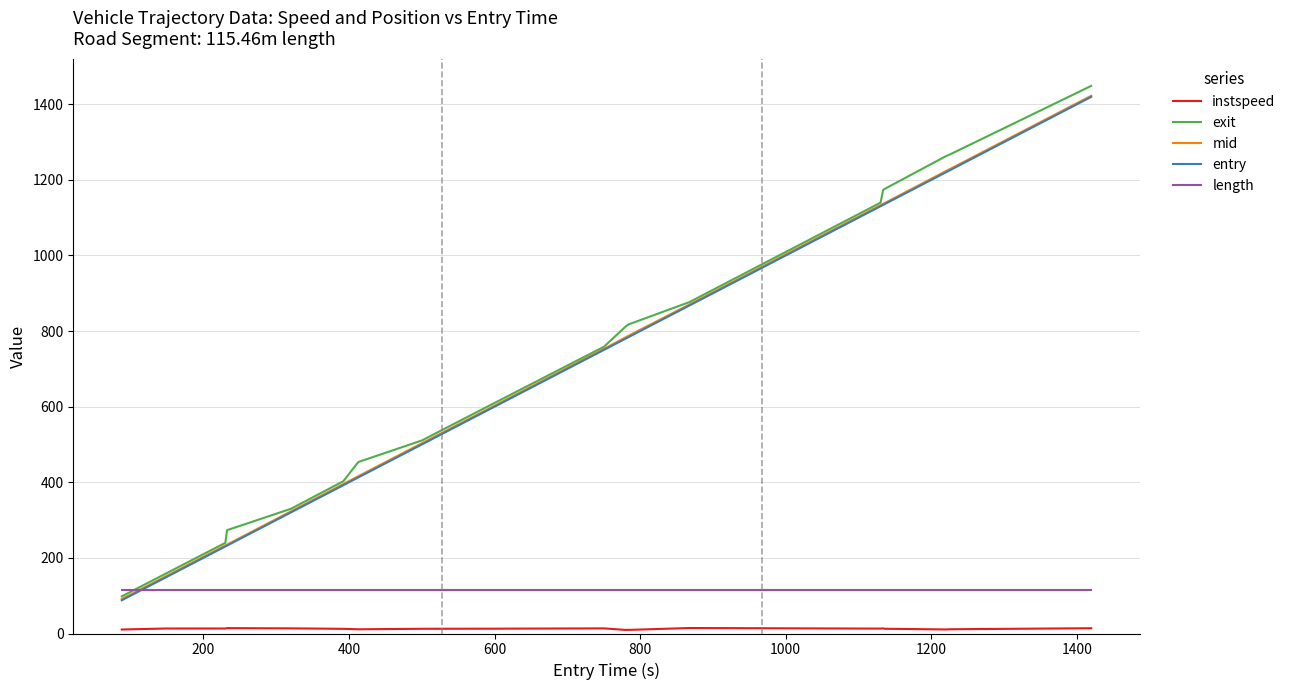

Which series has the widest spread of values?

exit